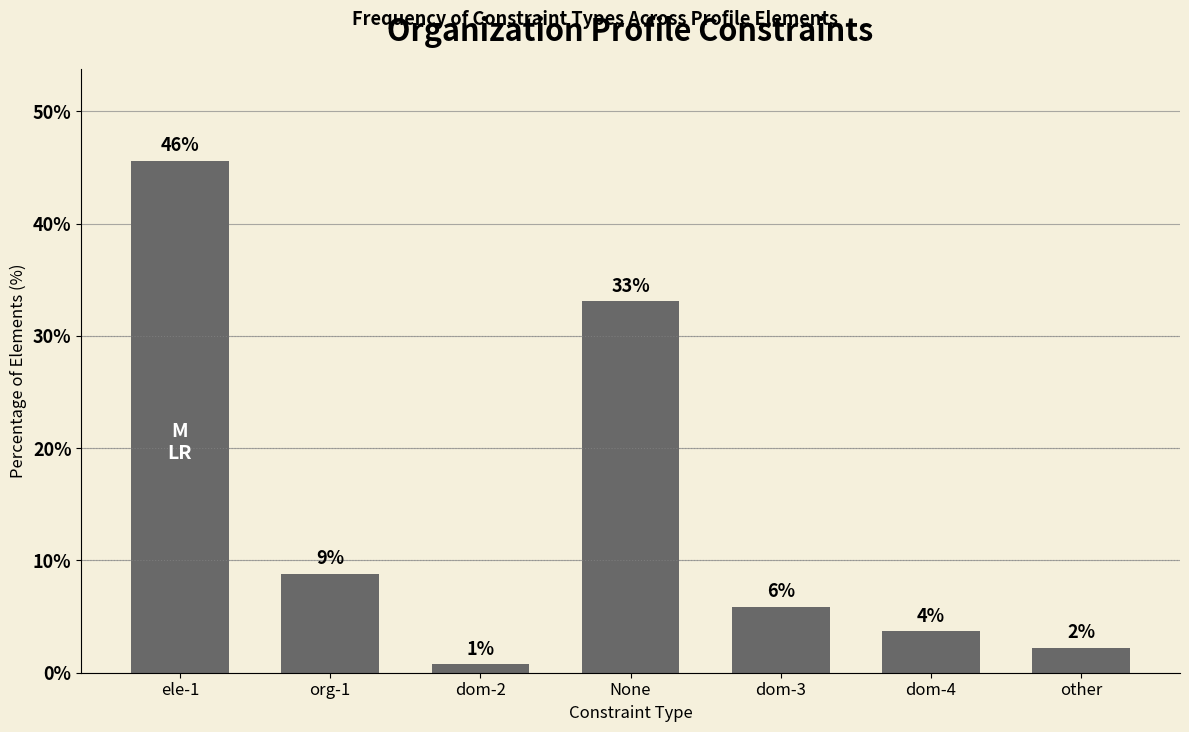

True or false: the data shows 8.8 at org-1.

True